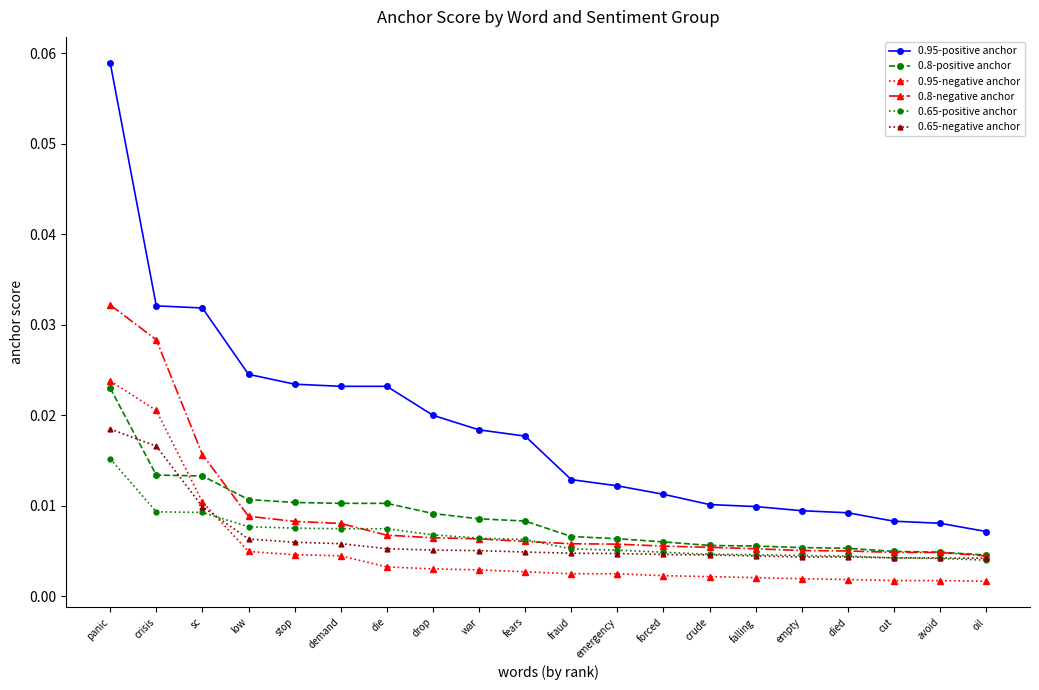

What position from the left is fears?

10